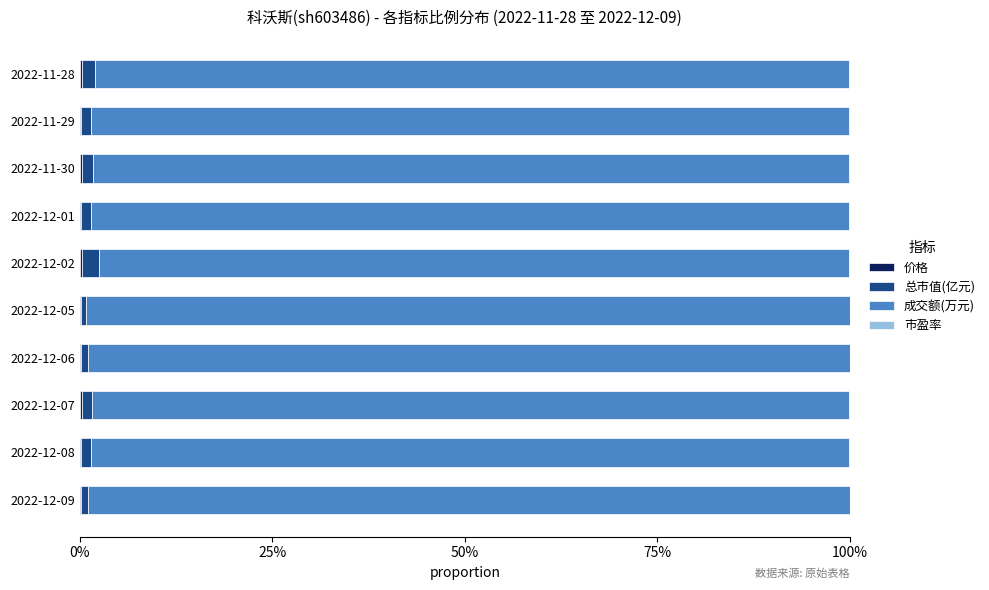

What is the sum of all 总市值(亿元) values?

0.1